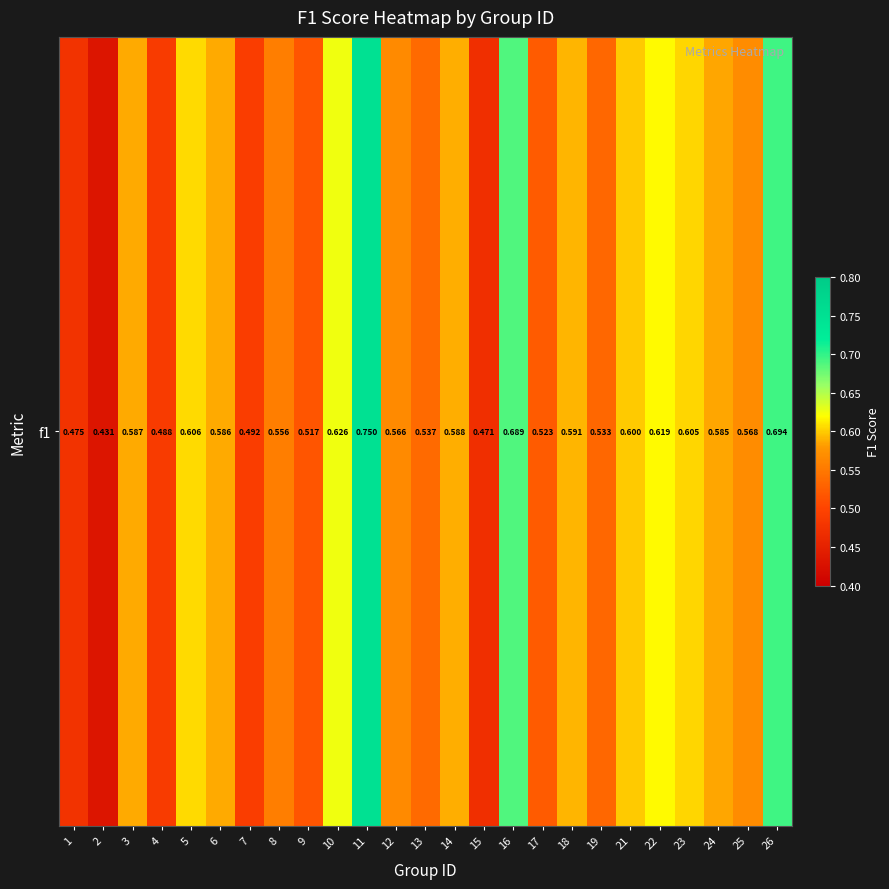

At which label is the value closest to 0?

2